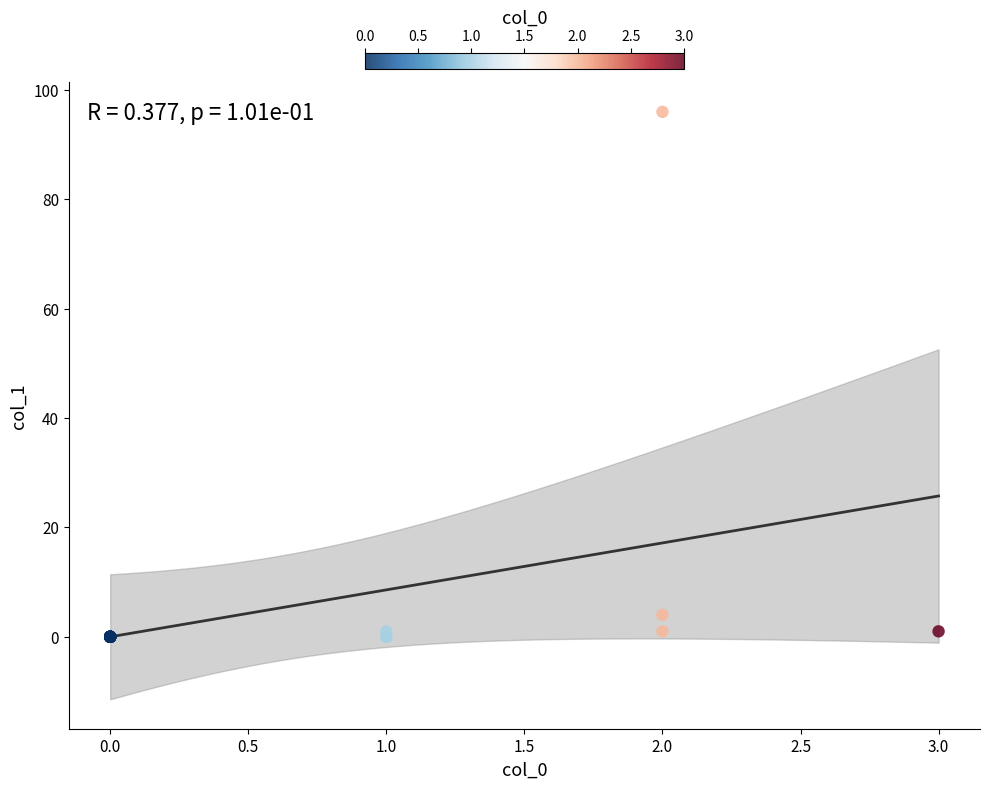

What Y value in the scatter plot is closest to 48?

4